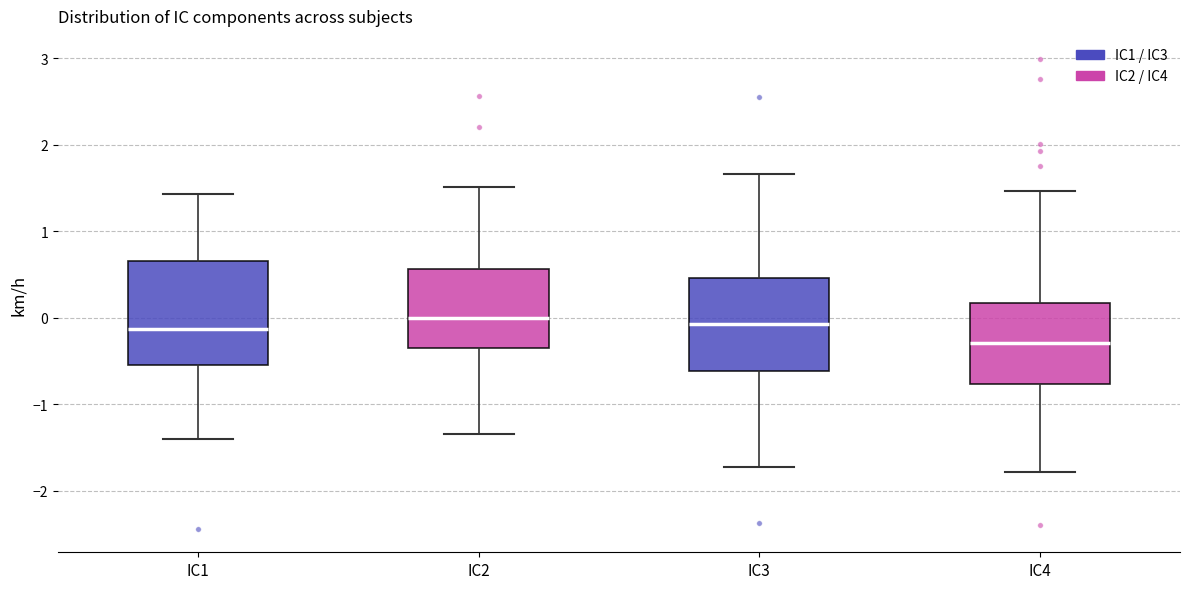

Reading left to right, transcribe this box plot: for each box, give where its median line is, the range the box spans, and where its two whiskers end, as read against the y-axis. The values are not printed on the chart, so give them approximately, as read against the axis.

IC1: median -0.1, box -0.5 to 0.7, whiskers -1.4 to 1.4
IC2: median 0.0, box -0.4 to 0.6, whiskers -1.3 to 1.5
IC3: median -0.1, box -0.6 to 0.5, whiskers -1.7 to 1.7
IC4: median -0.3, box -0.8 to 0.2, whiskers -1.8 to 1.5